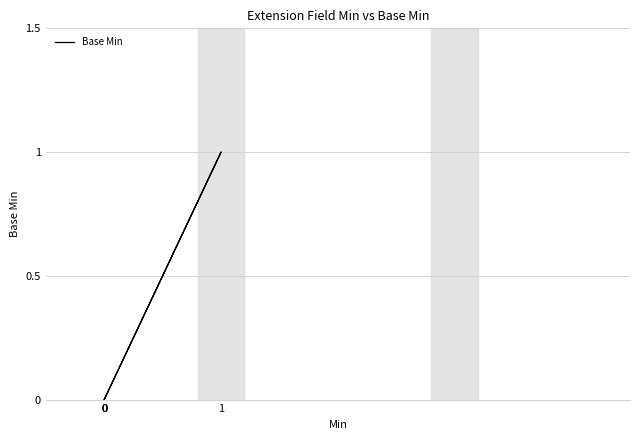

How many values are above zero?

1